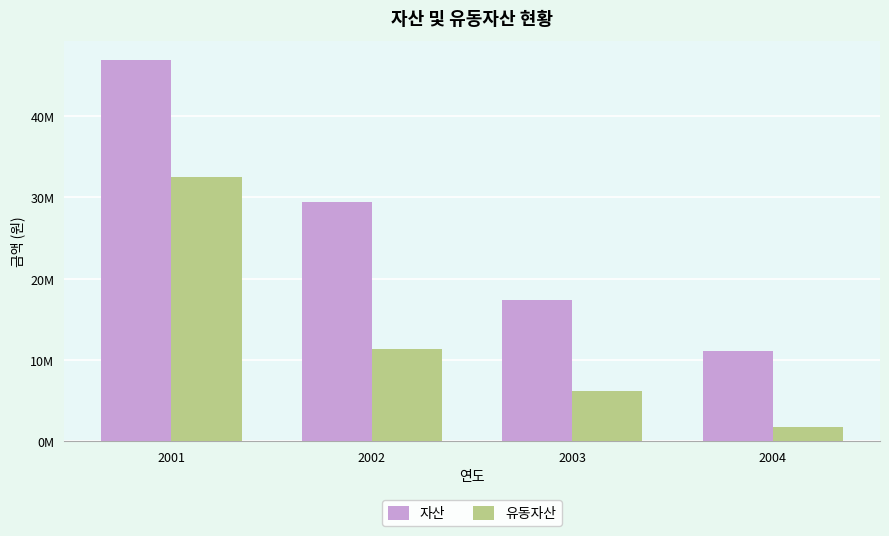

What is the difference between the second highest and second lowest values in the 자산 series?

12007503